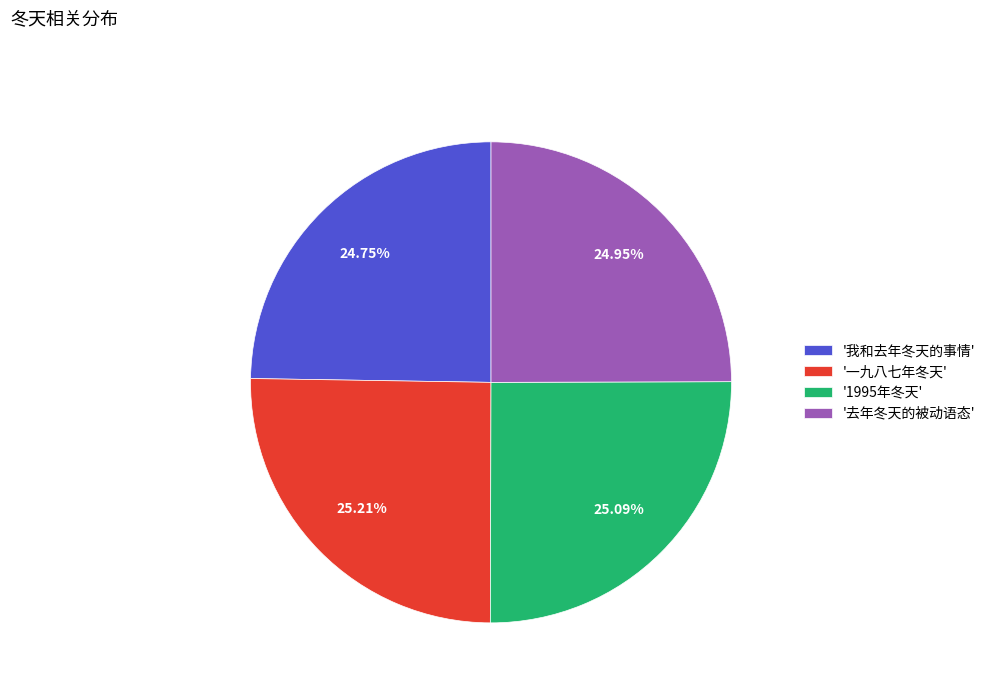

Approximately how many times larger is the value at '去年冬天的被动语态' compared to '一九八七年冬天'?

1.0